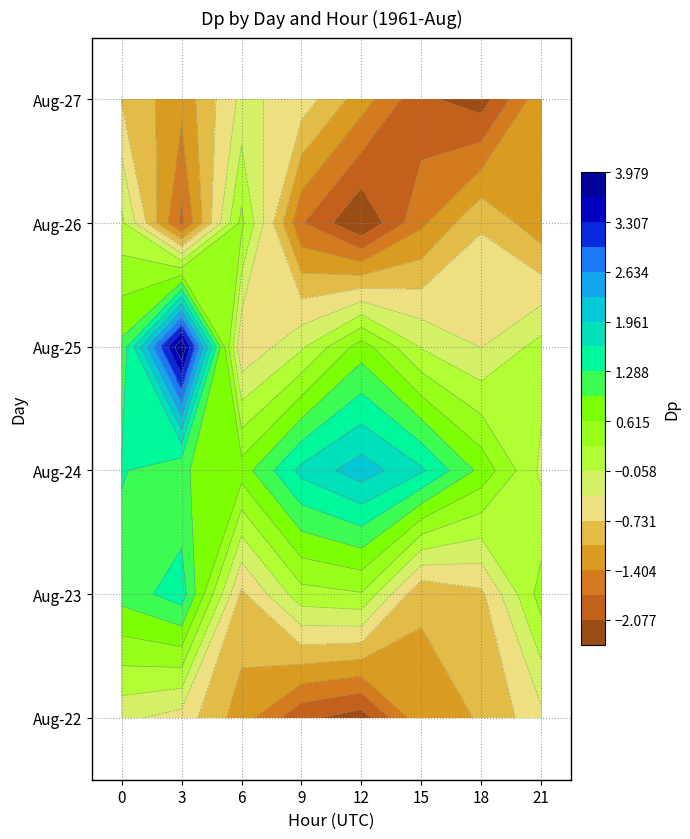

The value of 27 at 3 is -1.3. True or false?

True